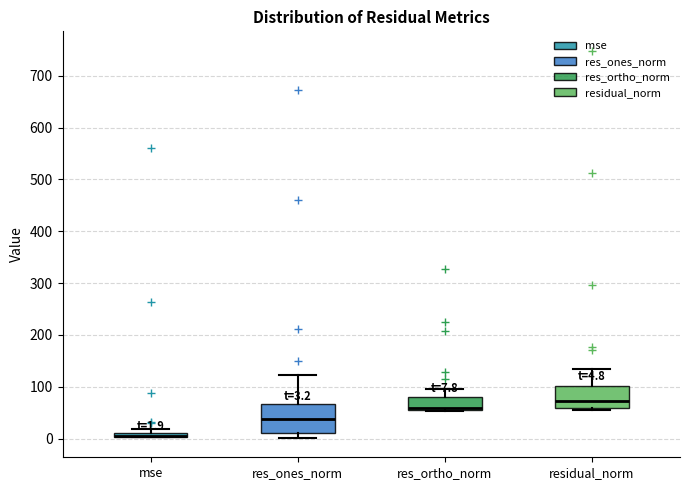

Comparing the boxes themselves (not the whiskers), which one is the tallest?

res_ones_norm